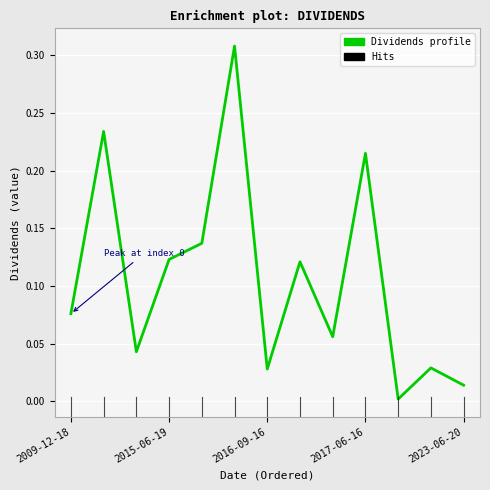

Is this an area chart (filled region under the line)?

No